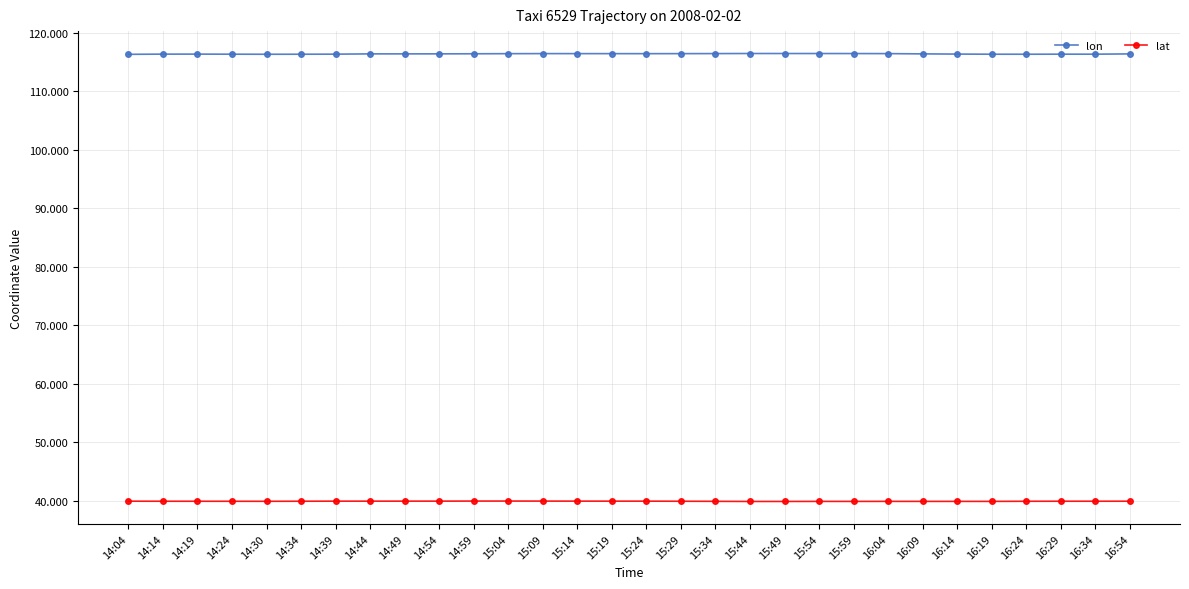

Which series has the largest total across all categories?

lon